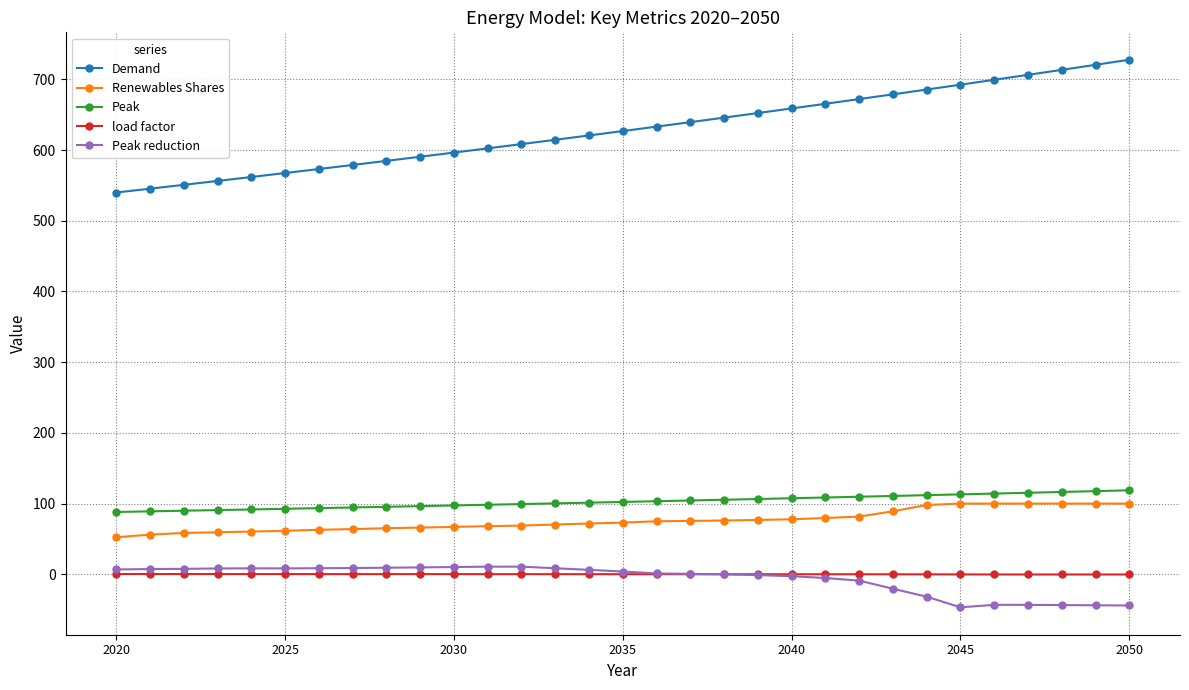

What is the value of the Demand point at the 10th from the left?

590.6